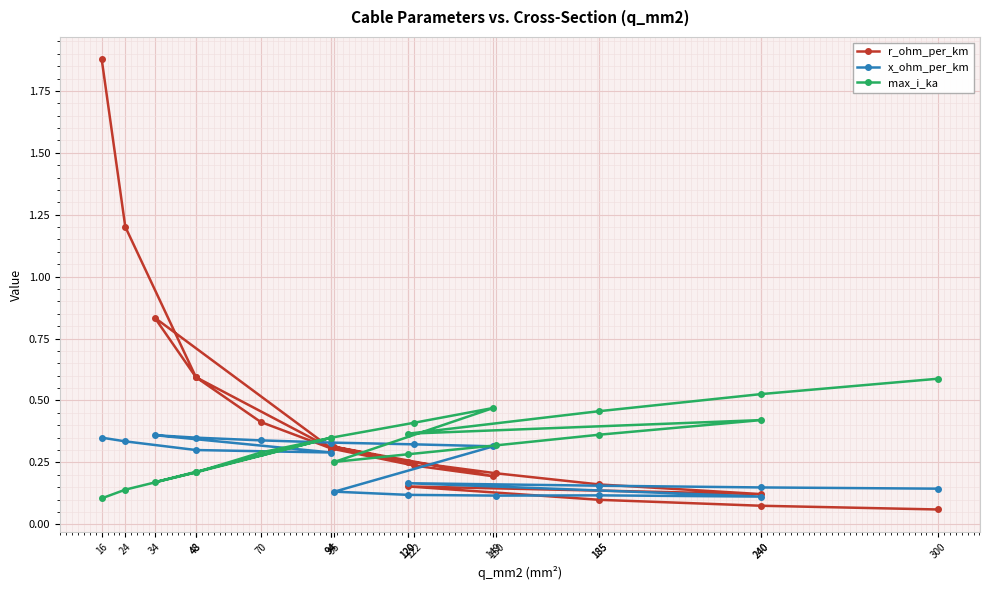

What is the lowest value of the x_ohm_per_km series?

0.1